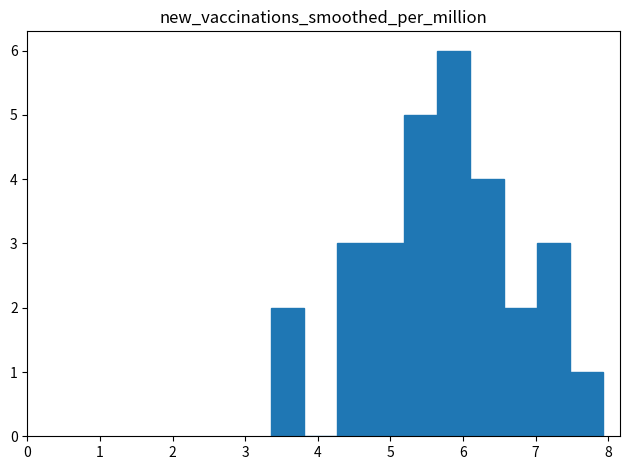

What is the height of the bar covering 4.3 to 4.7 on the x-axis? Neither the bar edges nor the heights are printed on the chart, so give them approximately, as read against the axes.

3